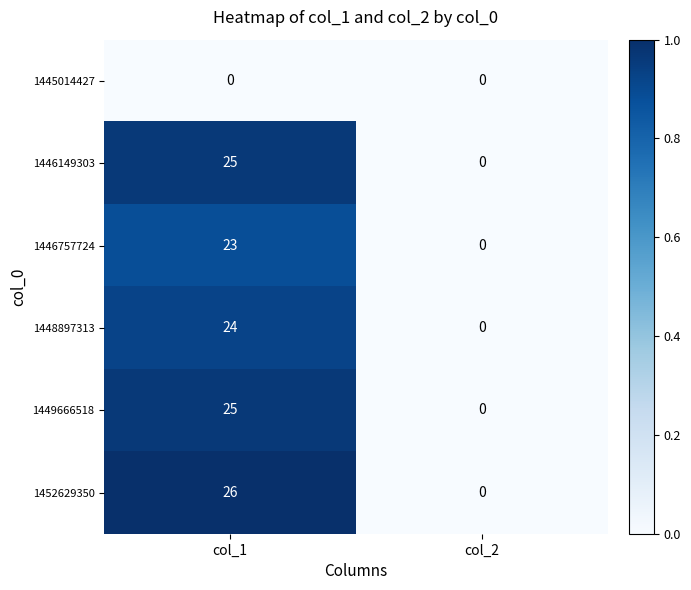

What is the greatest value displayed?

26